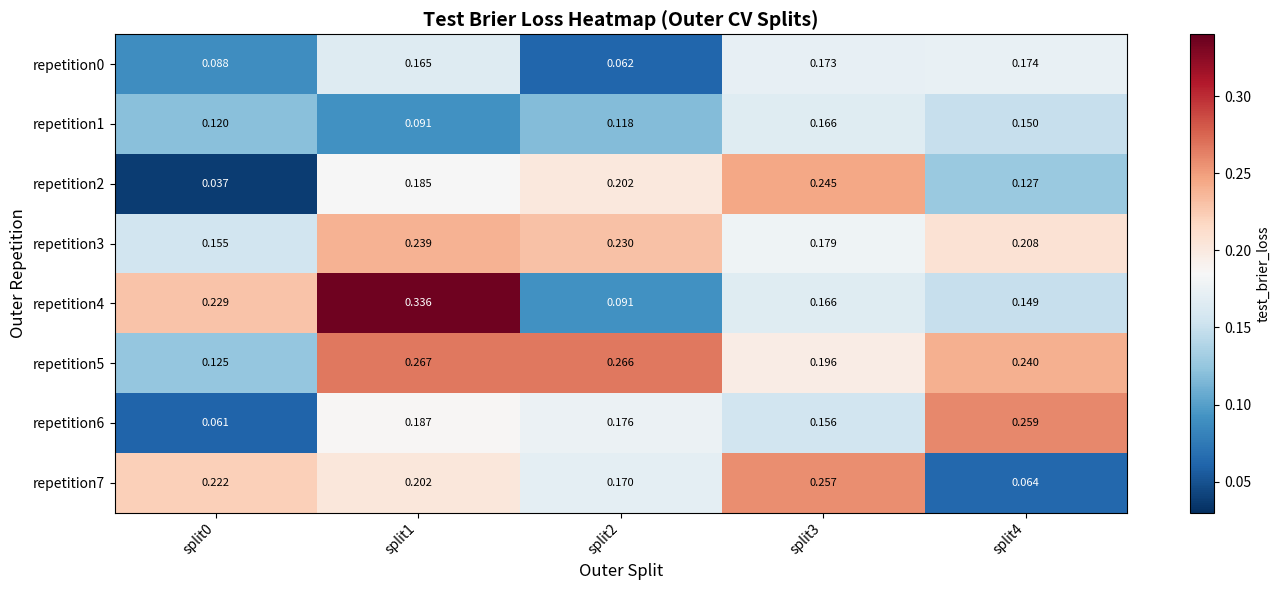

Which series has the widest spread of values?

repetition4